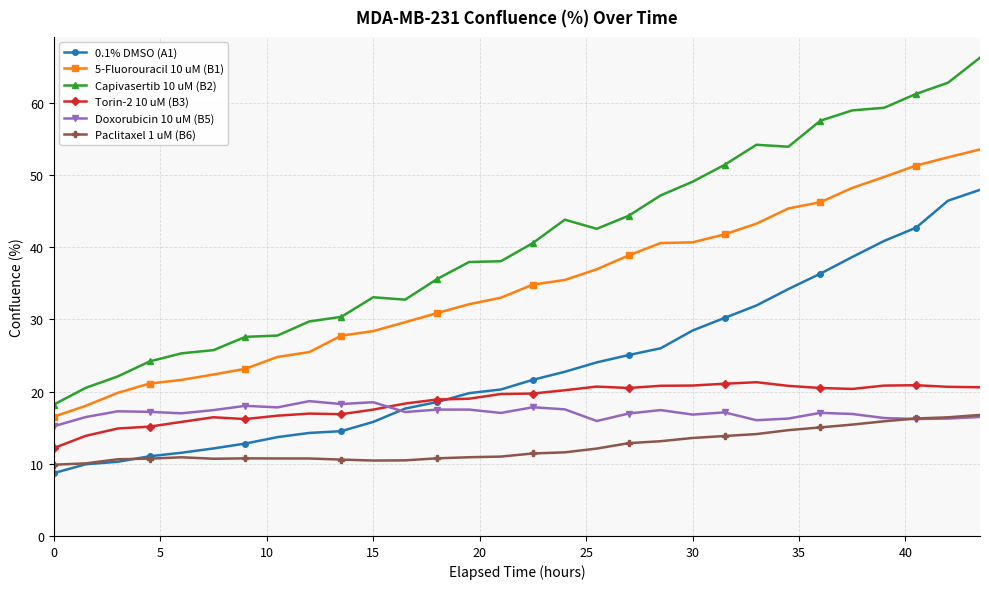

Which series has the largest range (max minus min)?

Capivasertib 10 uM (B2)